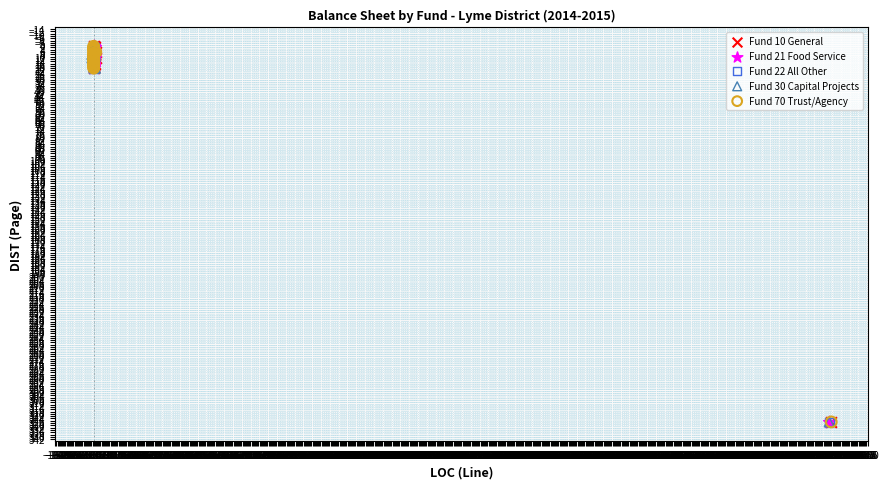

What are all the series names shown in the legend?

Fund 10 General, Fund 21 Food Service, Fund 22 All Other, Fund 30 Capital Projects, Fund 70 Trust/Agency